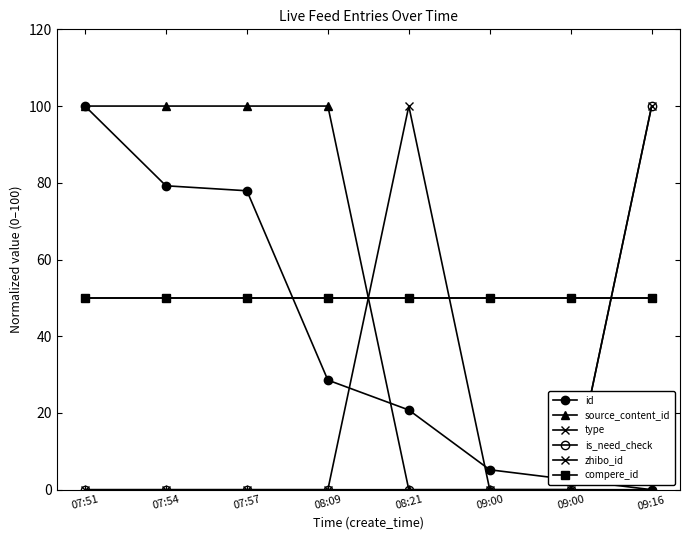

Reading right to left, transcribe all the data shown in this chart.

id: 09:16=0.0	09:00=2.6	09:00=5.2	08:21=20.8	08:09=28.6	07:57=77.9	07:54=79.2	07:51=100.0
source_content_id: 09:16=0.0	09:00=0.0	09:00=0.0	08:21=0.0	08:09=100.0	07:57=100.0	07:54=100.0	07:51=100.0
type: 09:16=100.0	09:00=0.0	09:00=0.0	08:21=100.0	08:09=0.0	07:57=0.0	07:54=0.0	07:51=0.0
is_need_check: 09:16=100.0	09:00=0.0	09:00=0.0	08:21=0.0	08:09=0.0	07:57=0.0	07:54=0.0	07:51=0.0
zhibo_id: 09:16=50.0	09:00=50.0	09:00=50.0	08:21=50.0	08:09=50.0	07:57=50.0	07:54=50.0	07:51=50.0
compere_id: 09:16=50.0	09:00=50.0	09:00=50.0	08:21=50.0	08:09=50.0	07:57=50.0	07:54=50.0	07:51=50.0